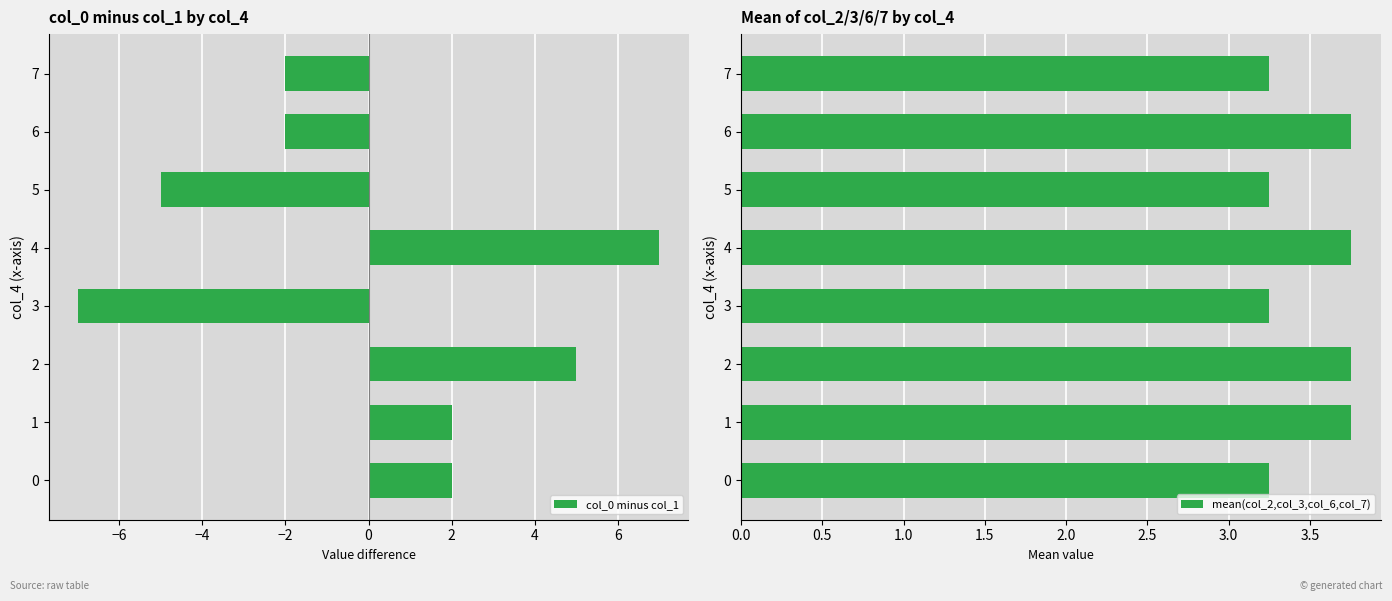

Rank the series by their maximum value, from highest to lowest.

col_0 minus col_1, mean(col_2,col_3,col_6,col_7)